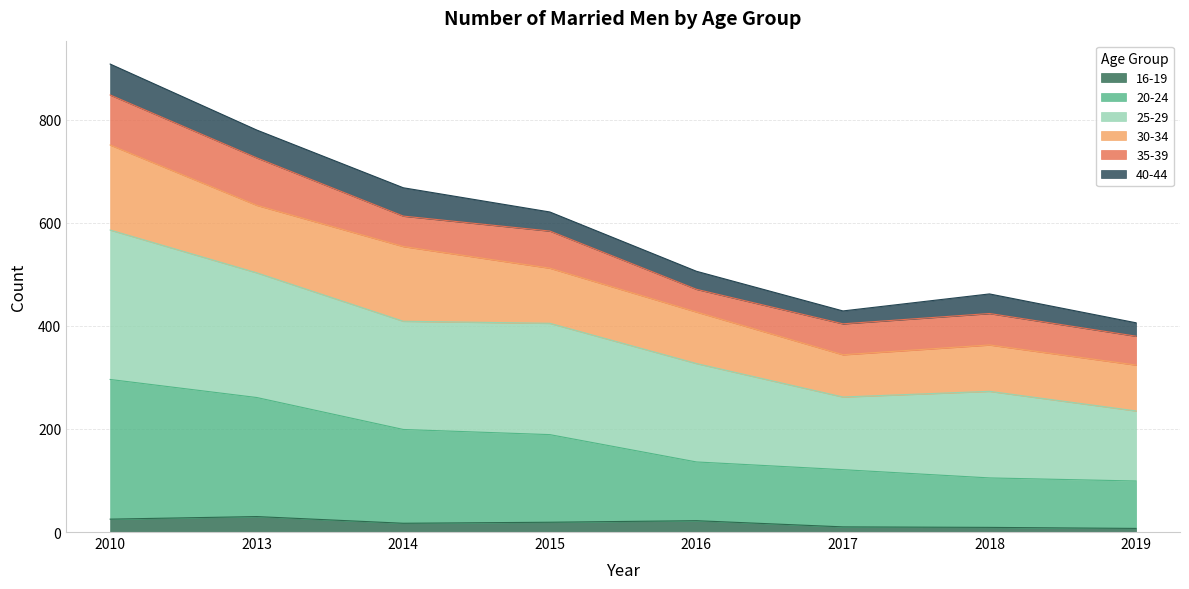

What are all the series names shown in the legend?

16-19, 20-24, 25-29, 30-34, 35-39, 40-44